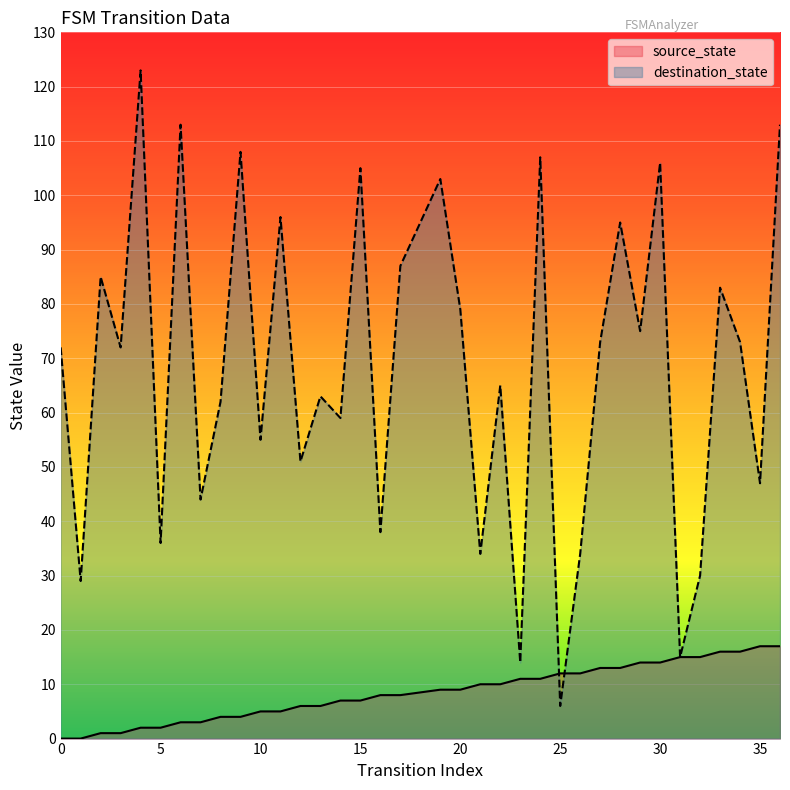

Between 25 and 36, which series saw the biggest shift?

destination_state